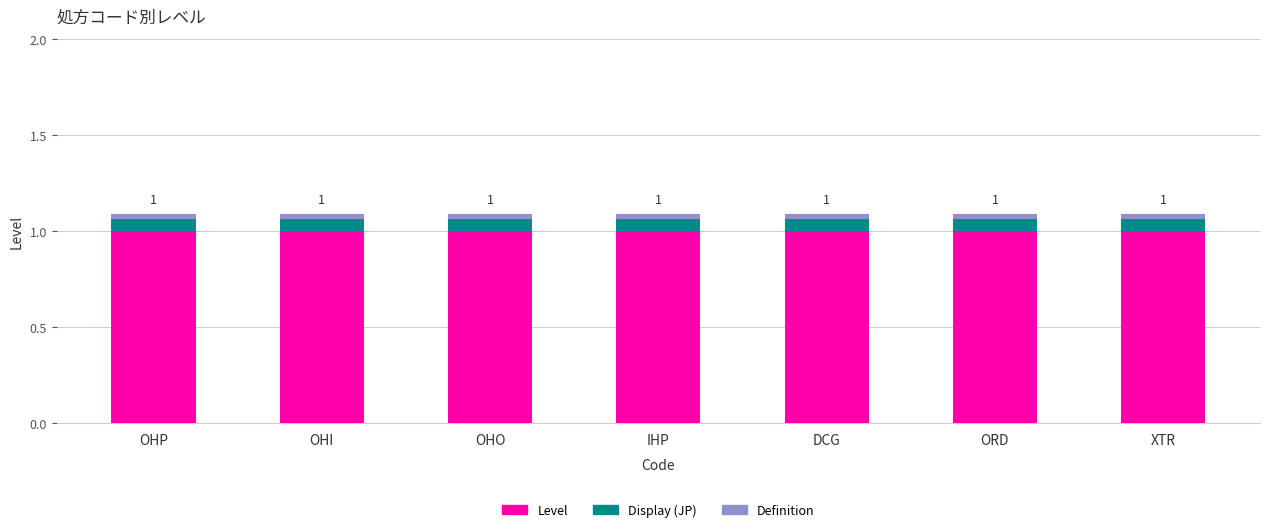

What is the highest value of the Level series?

1.0